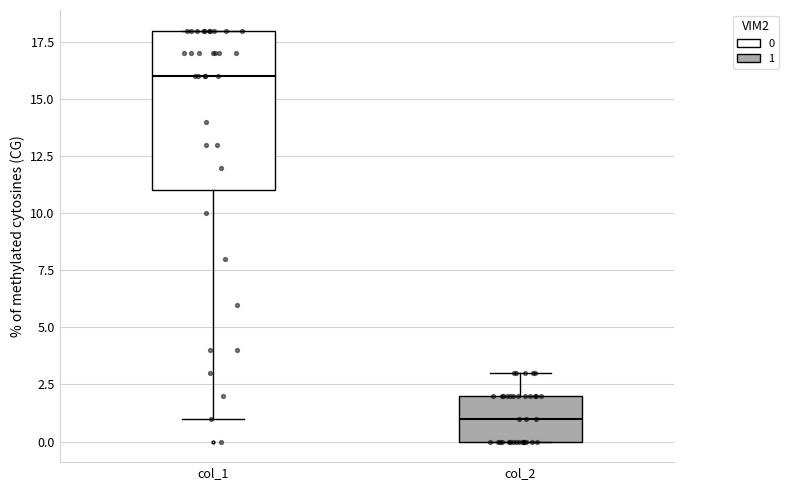

Which box has the highest median line?

col_1